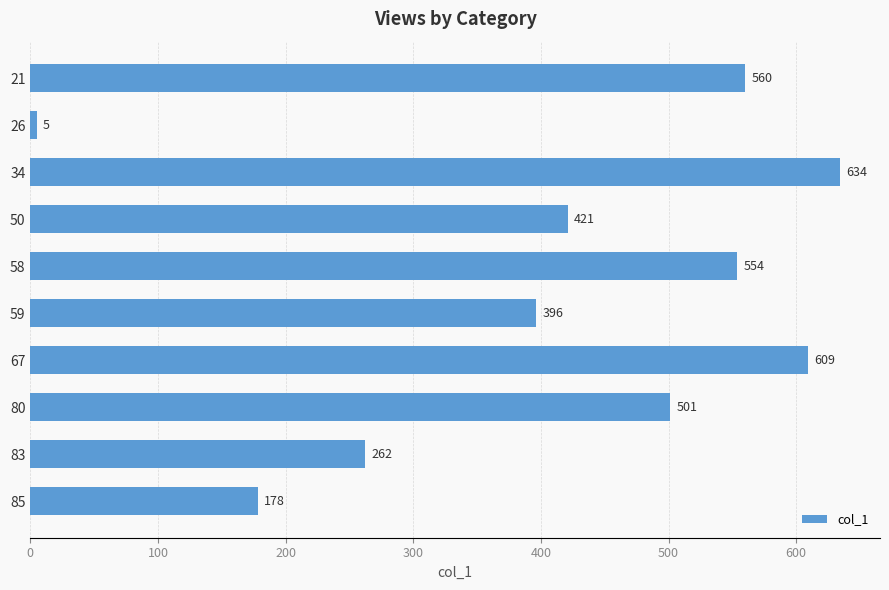

True or false: the data shows 309 at 85.

False